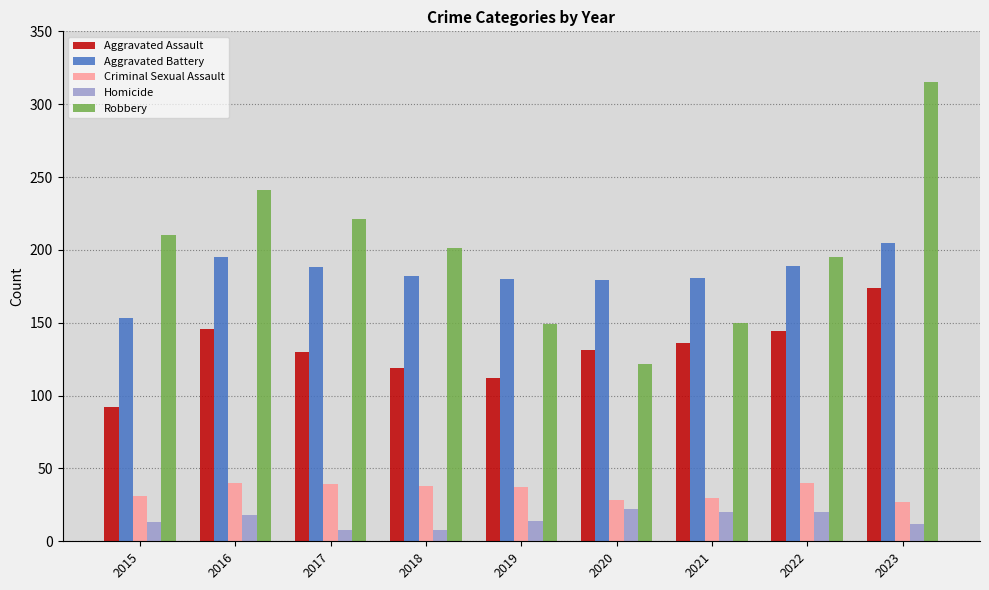

What is the greatest value displayed?

315